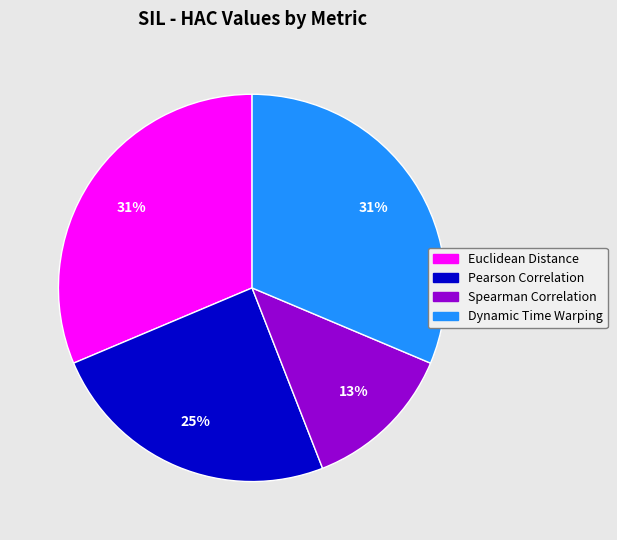

True or false: Euclidean Distance accounts for 31% of the total.

True